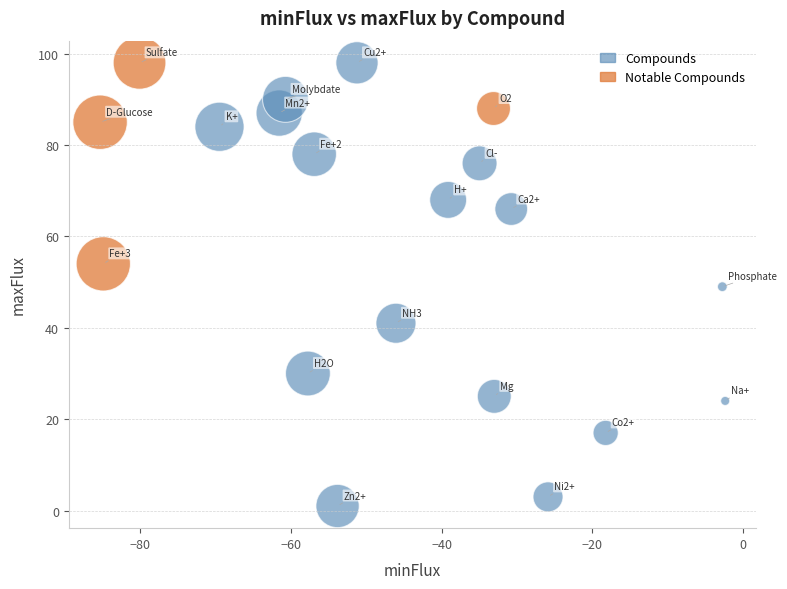

Which series contains the lowest Y value?

Compounds